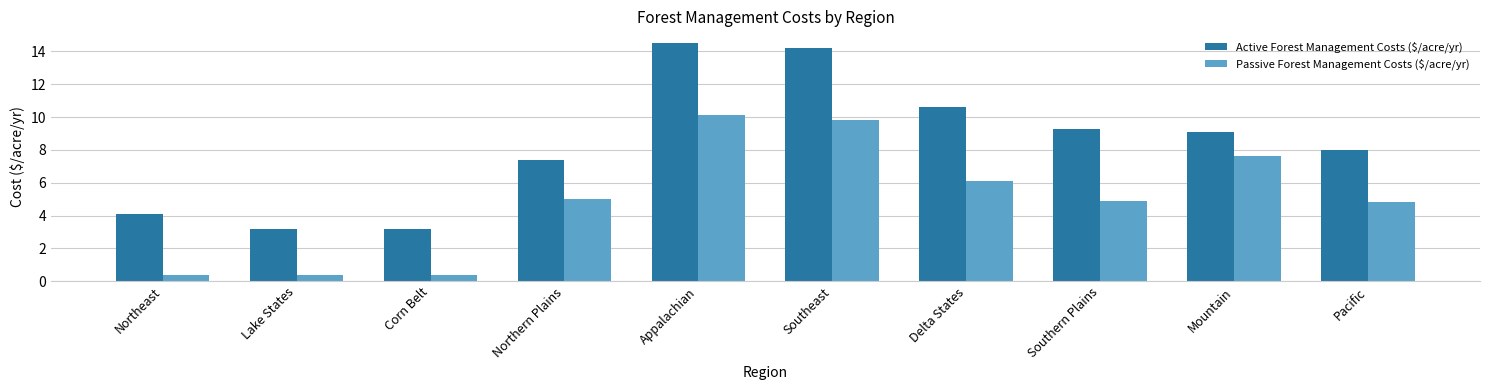

Are the bars grouped side by side (vs. stacked)?

Yes